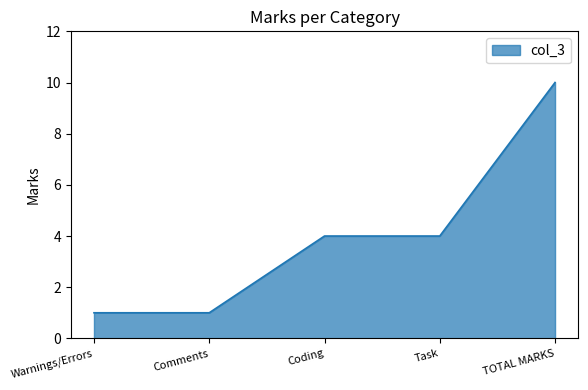

What is the average value?

4